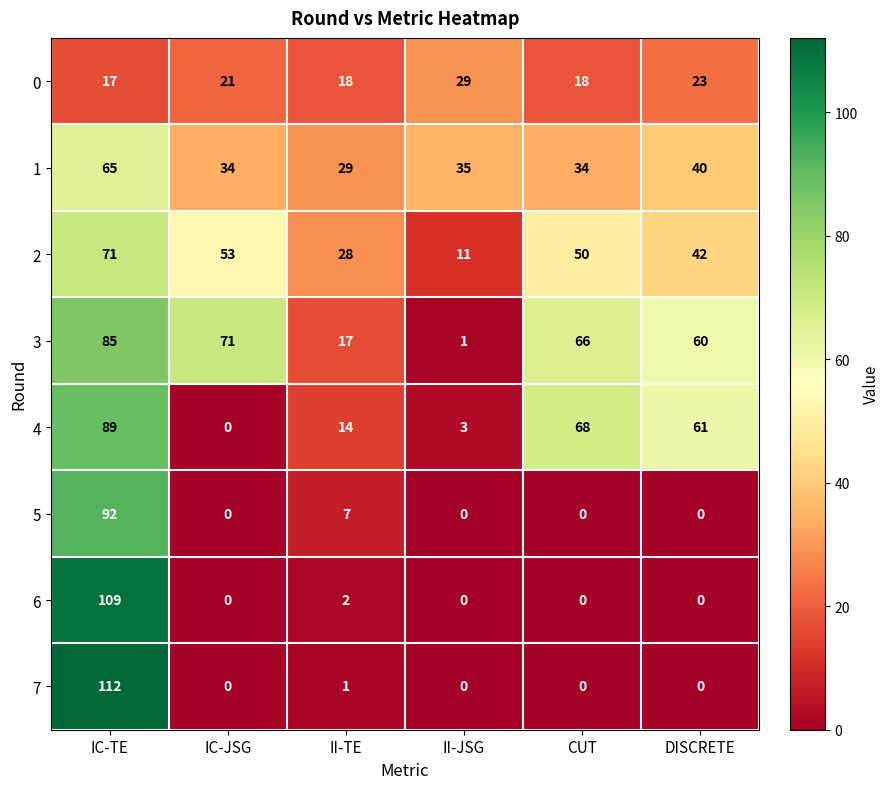

What is the difference between the maximum and minimum values in the 3 series?

84